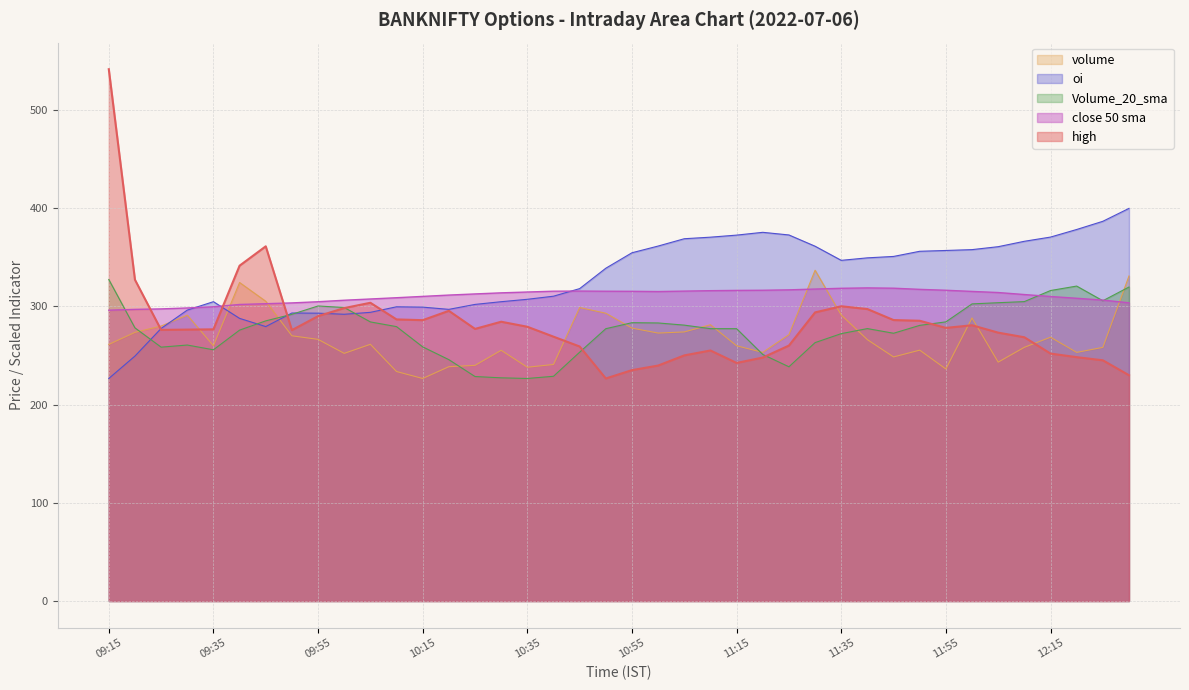

What position from the left is 10:45?

19